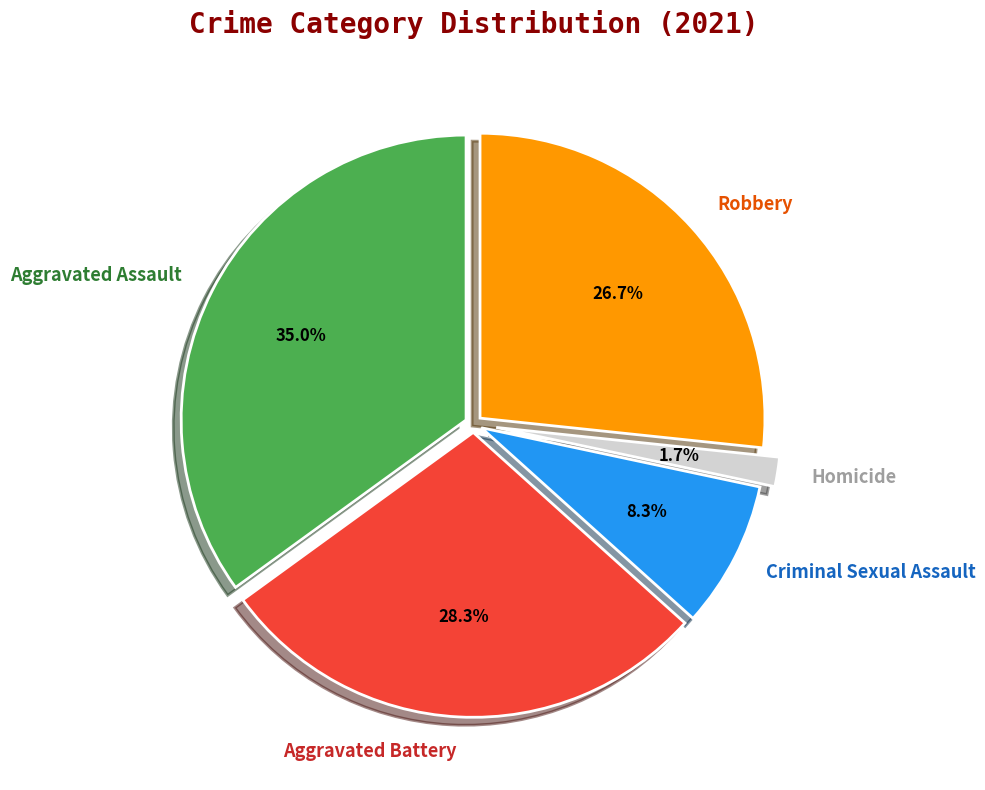

Which has a higher value, Robbery or Aggravated Assault?

Aggravated Assault